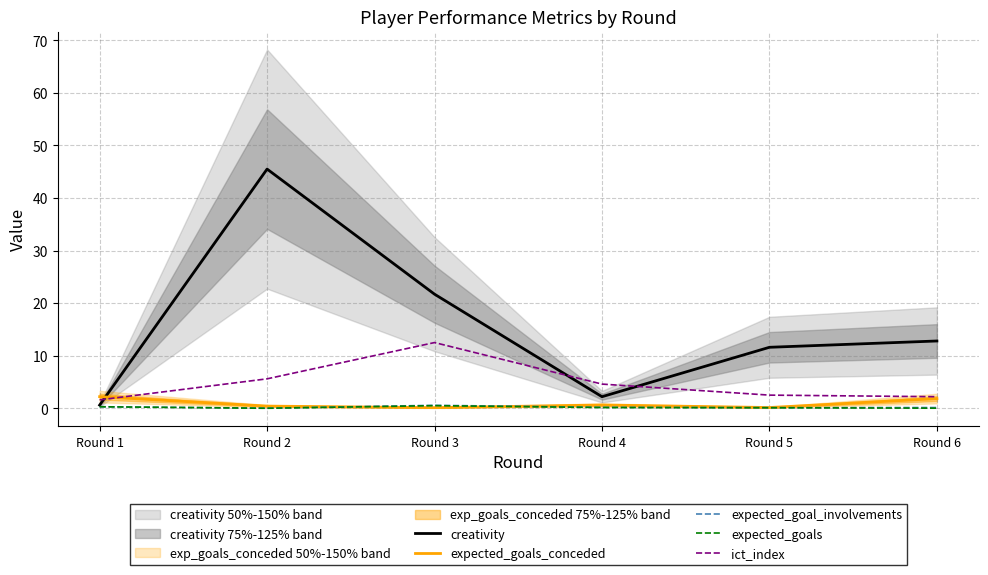

At which category does the chart reach its minimum across all series?

Round 2